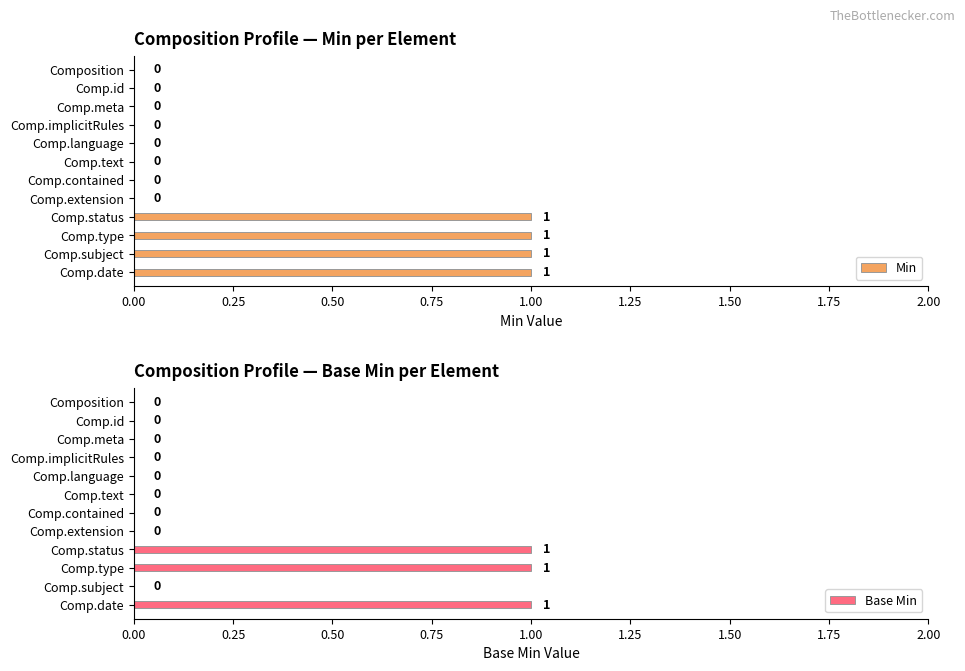

Rank the series by their average value, from lowest to highest.

Base Min, Min